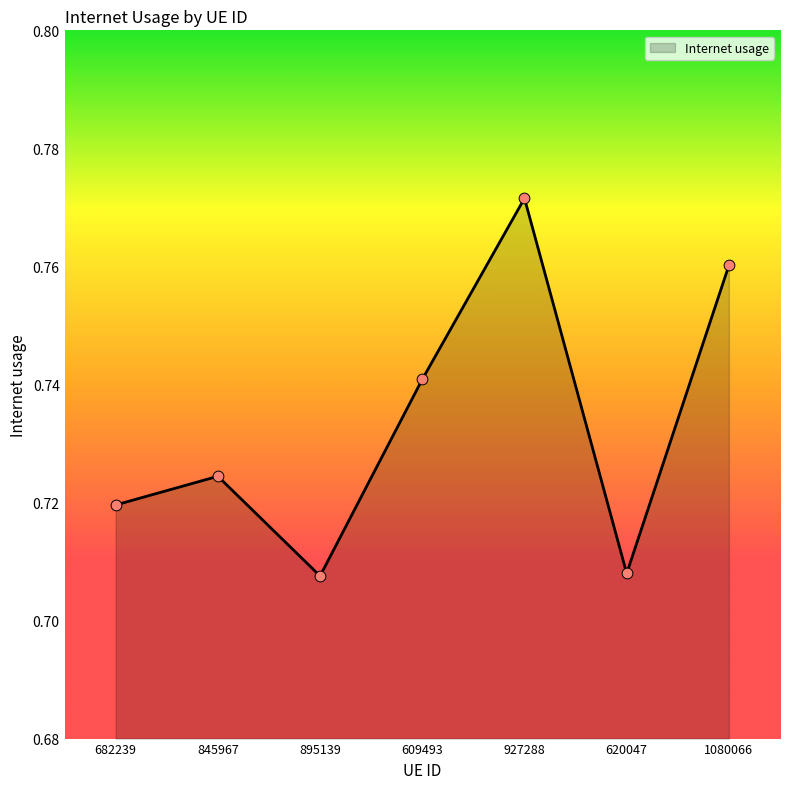

Between 1080066 and 845967, which is larger?

1080066